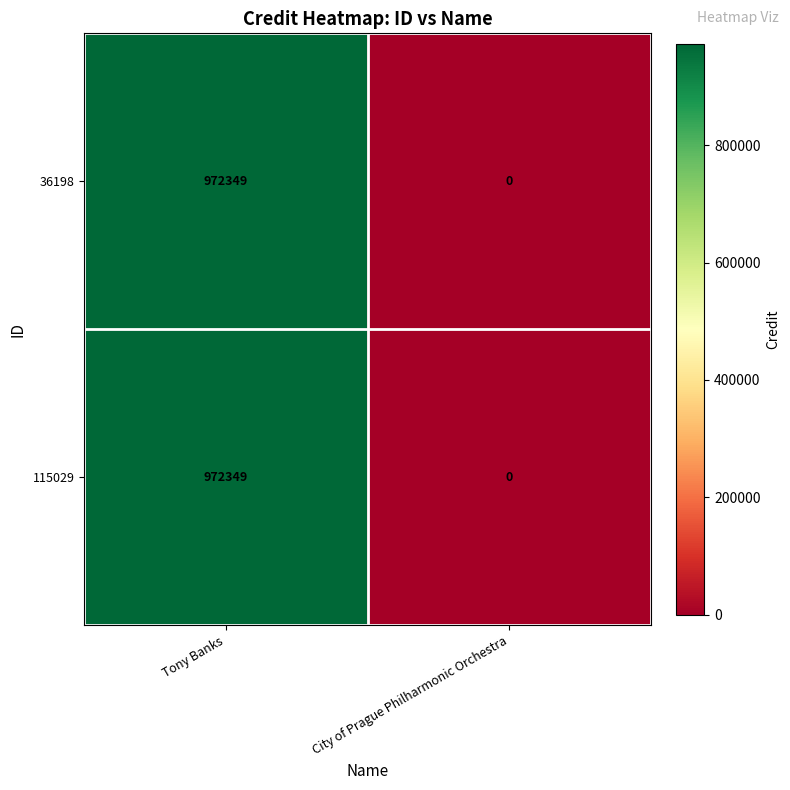

Which category has the highest value in the 115029 series?

Tony Banks